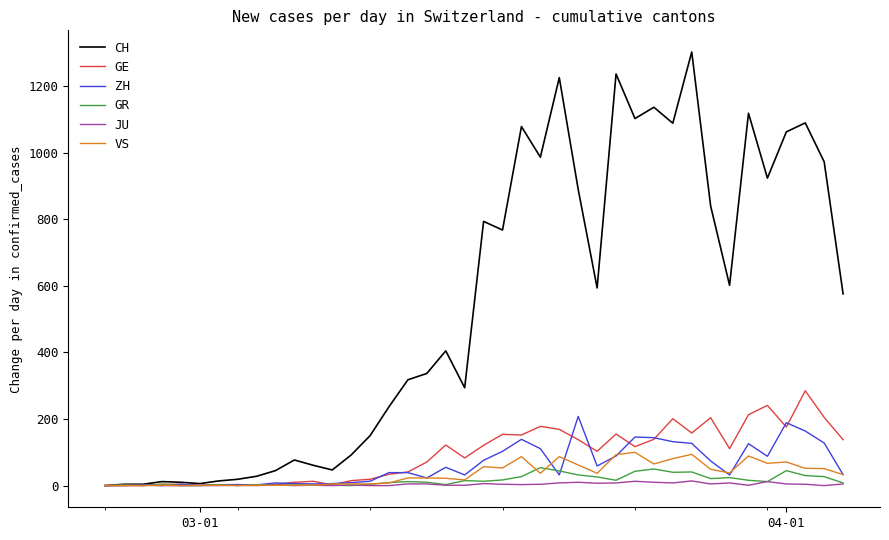

What is the greatest value displayed?

1303